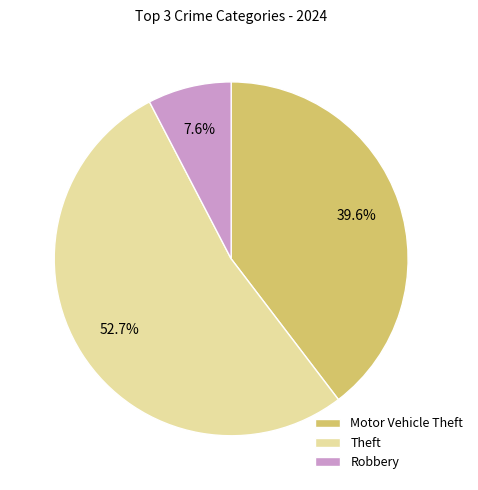

Which slice is the smallest?

Robbery